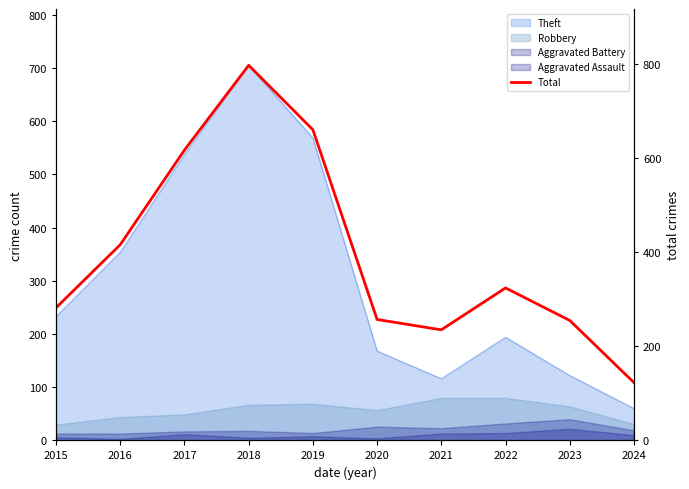

What is the maximum value shown in the chart?

797